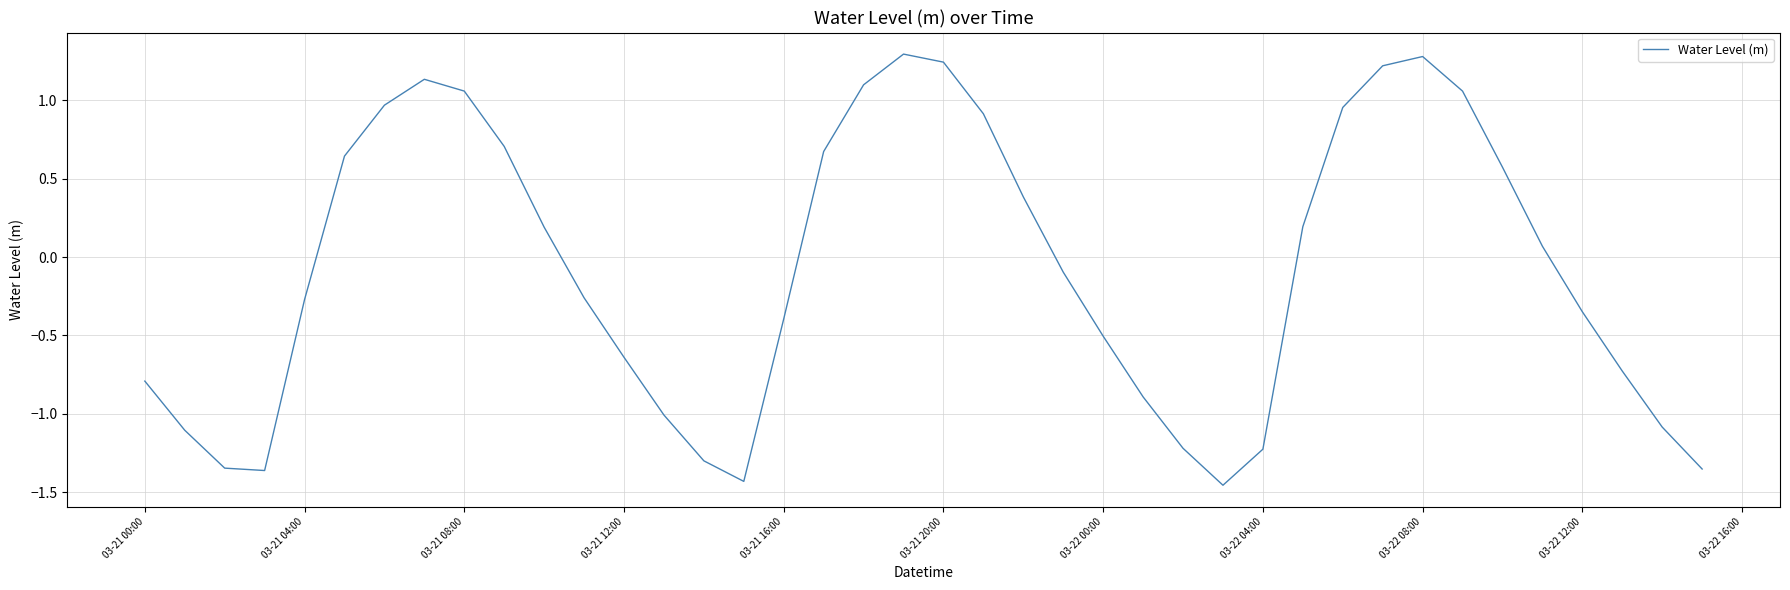

What is the difference between the maximum and minimum values?

2.8